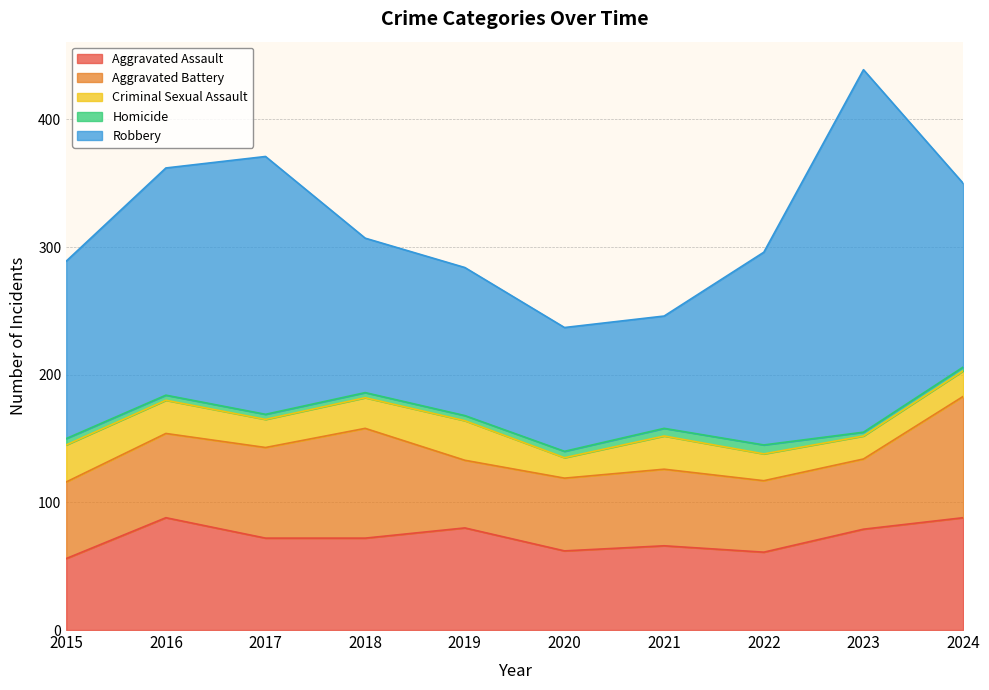

The Criminal Sexual Assault series shows 27 at 2024. True or false?

False